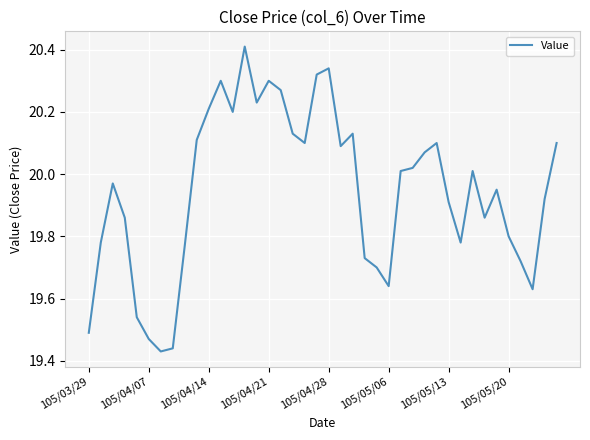

What is the difference between the maximum and minimum values?

1.0